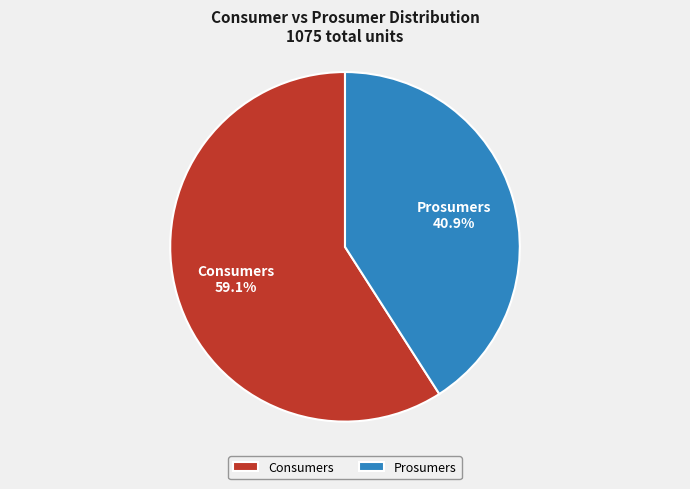

How many slices are in this pie chart?

2